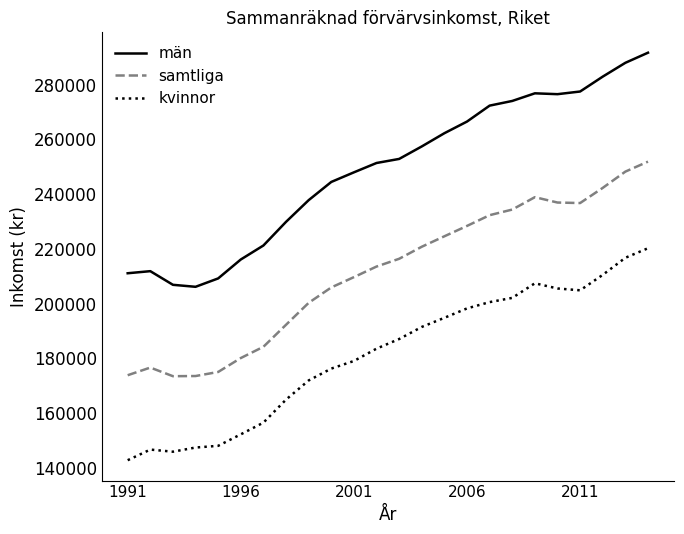

Rank the series by their average value, from highest to lowest.

män, samtliga, kvinnor